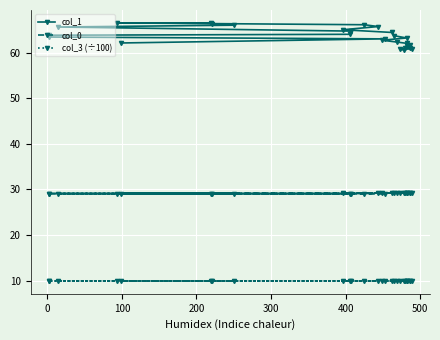

Count the number of data series in this chart.

3